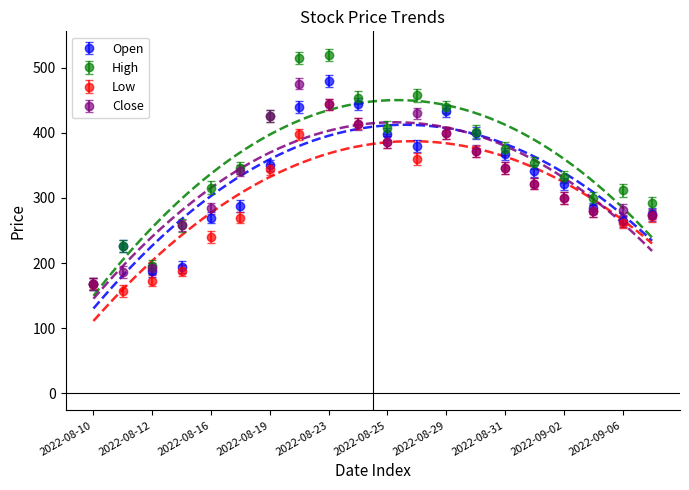

What is the difference between the second highest and second lowest values in the Low series?

246